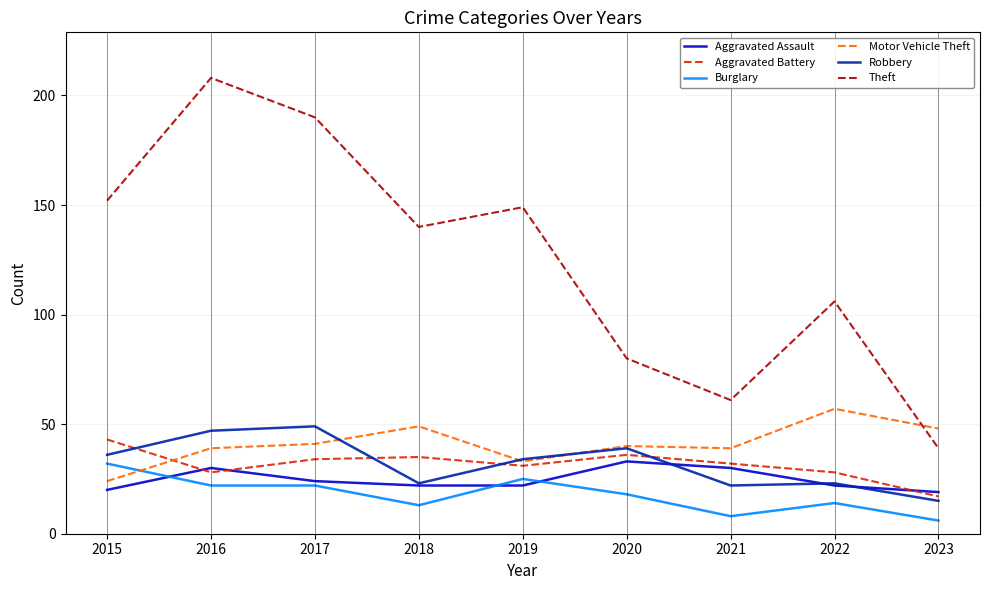

Is the value of Robbery at 2019 greater than the value of Theft at 2016?

No